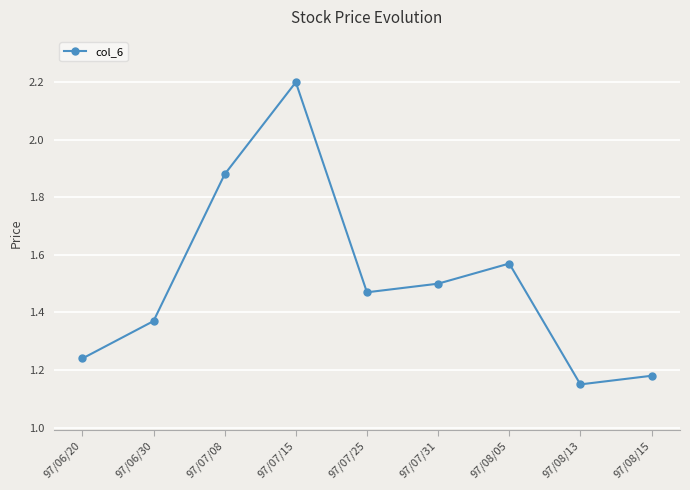

The chart shows a value of 0.9 at 97/07/08. True or false?

False